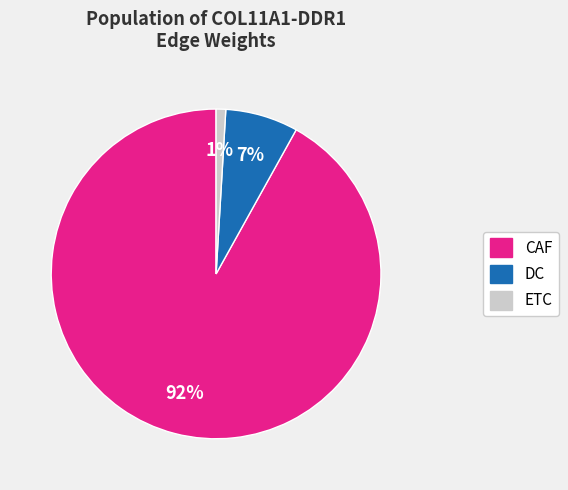

To the nearest percent, what is the difference between the largest and smallest slice percentages?

91%